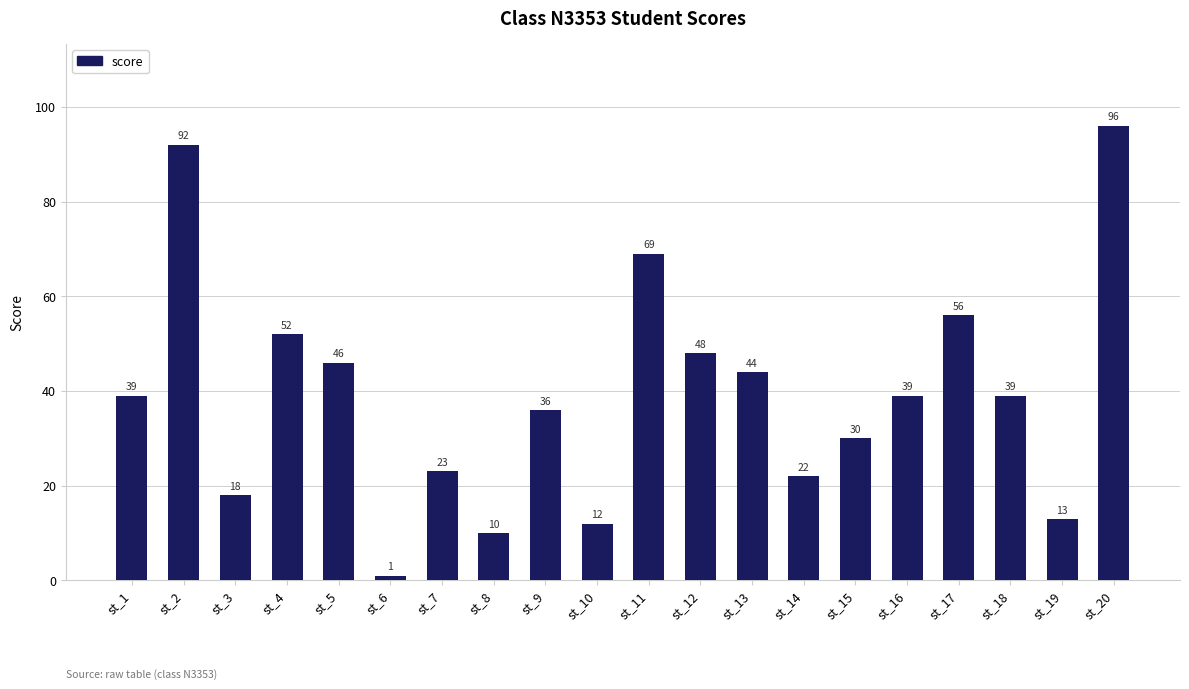

How many values are below 39?

9